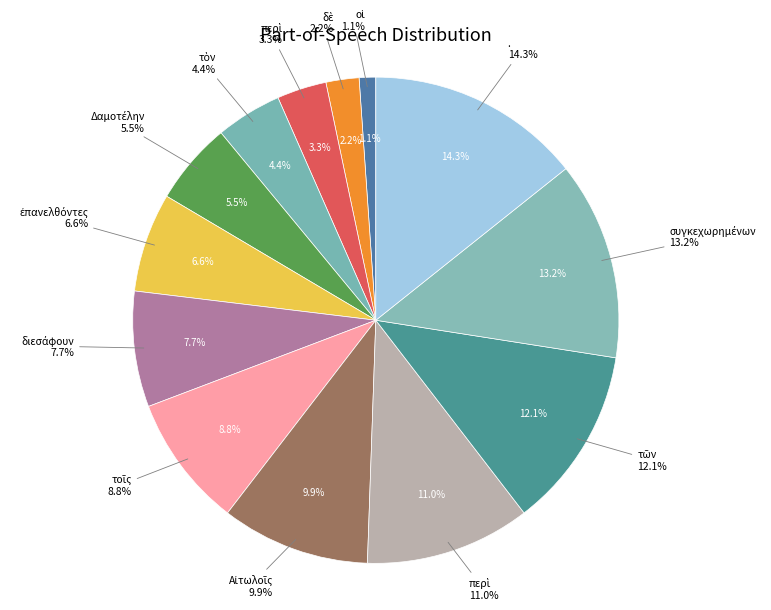

Does περὶ represent more than half of the total?

No